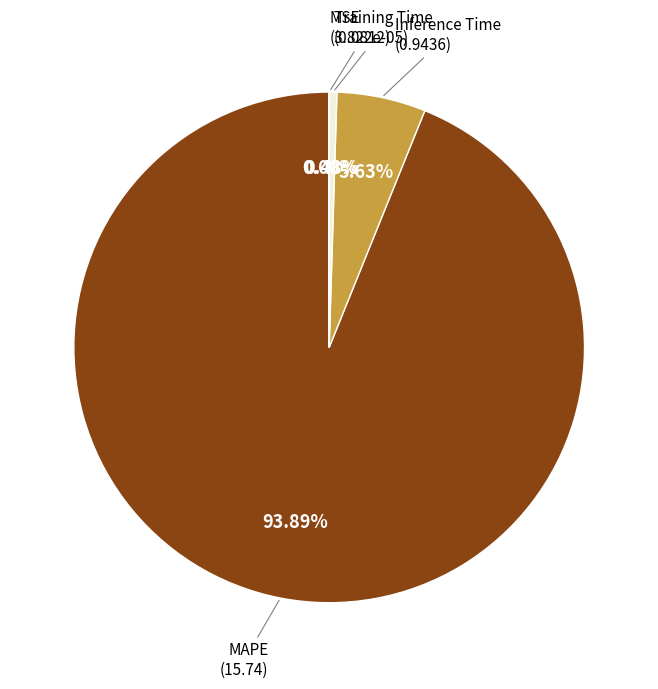

Is there any slice that represents more than half of the pie?

Yes